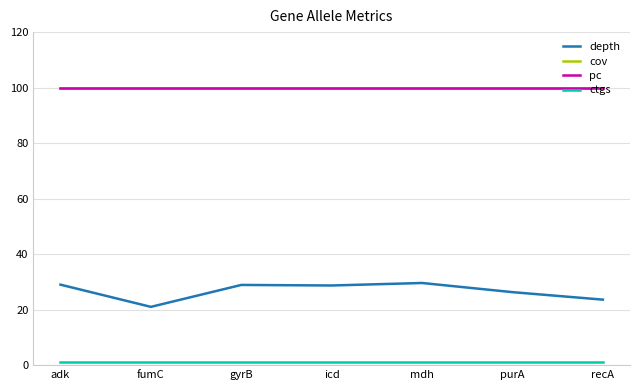

At which category does the chart reach its minimum across all series?

adk